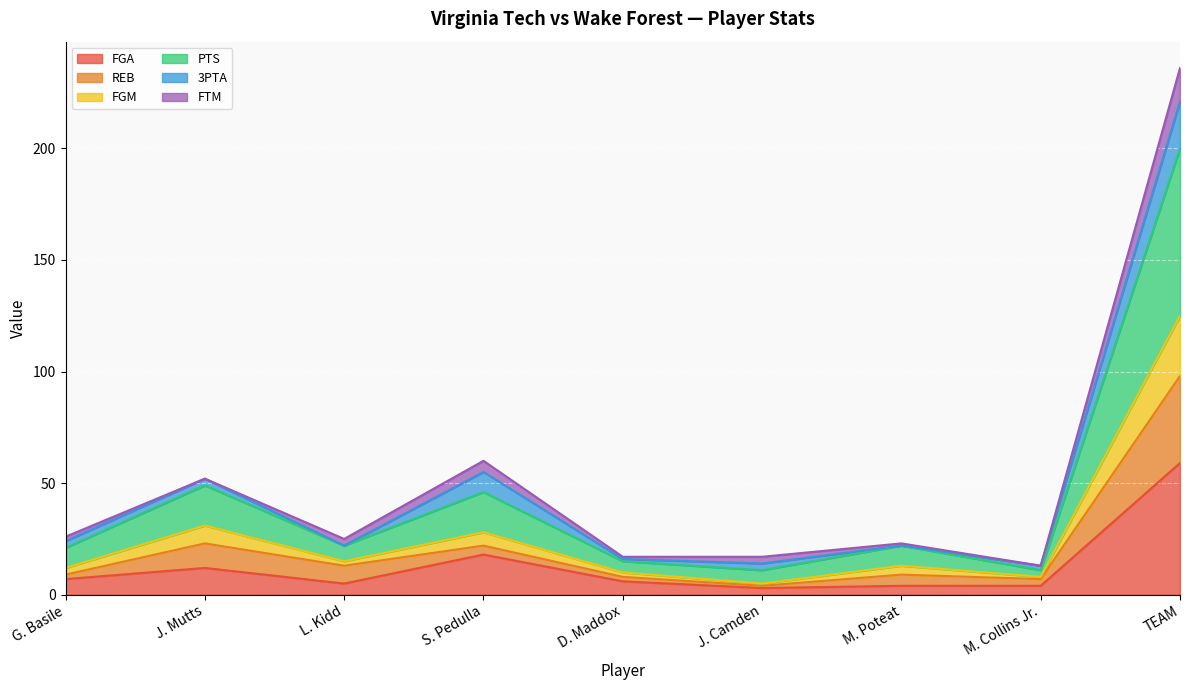

At how many categories does at least one series exceed 160?

1